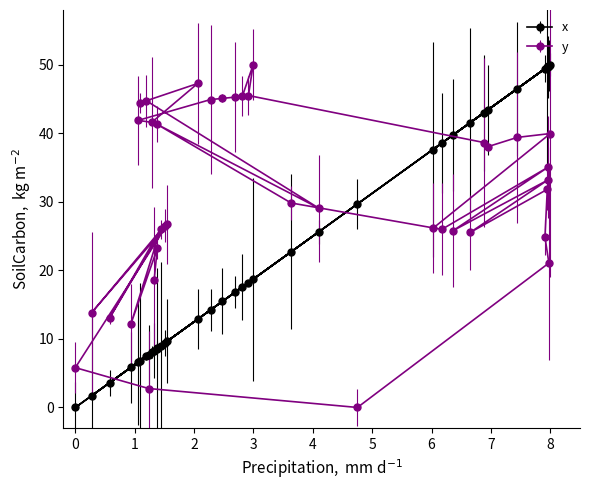

What is the average value of the y series?

30.8